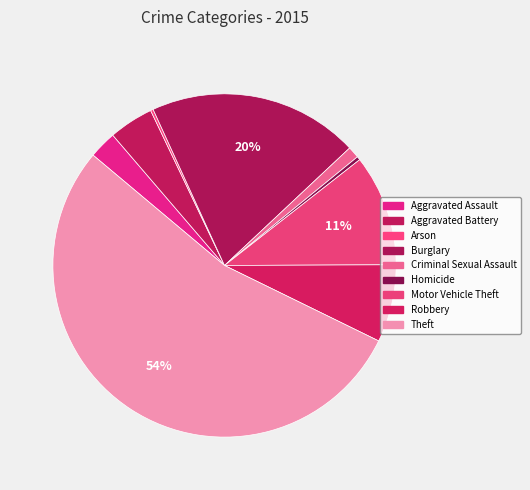

What is the ratio of the value at Aggravated Battery to the value at Robbery?

0.6